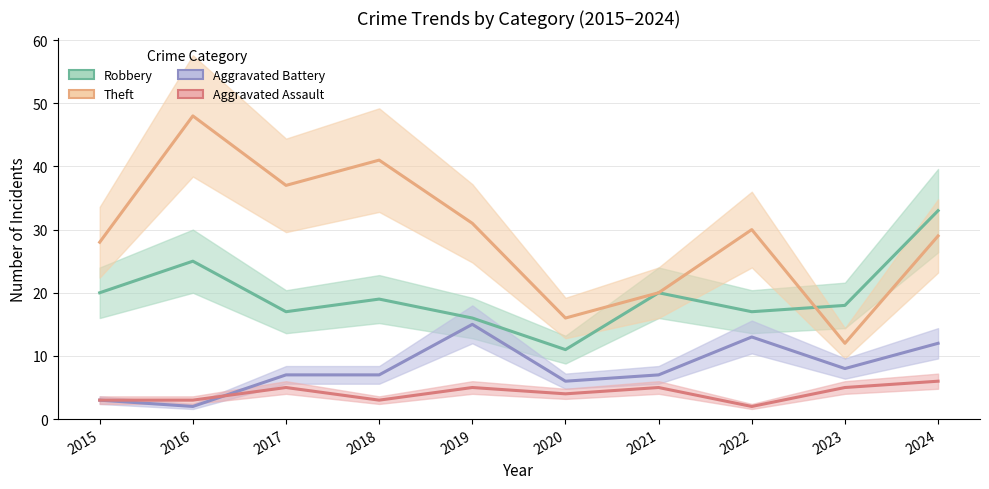

How many Aggravated Assault values are between 3 and 5?

8